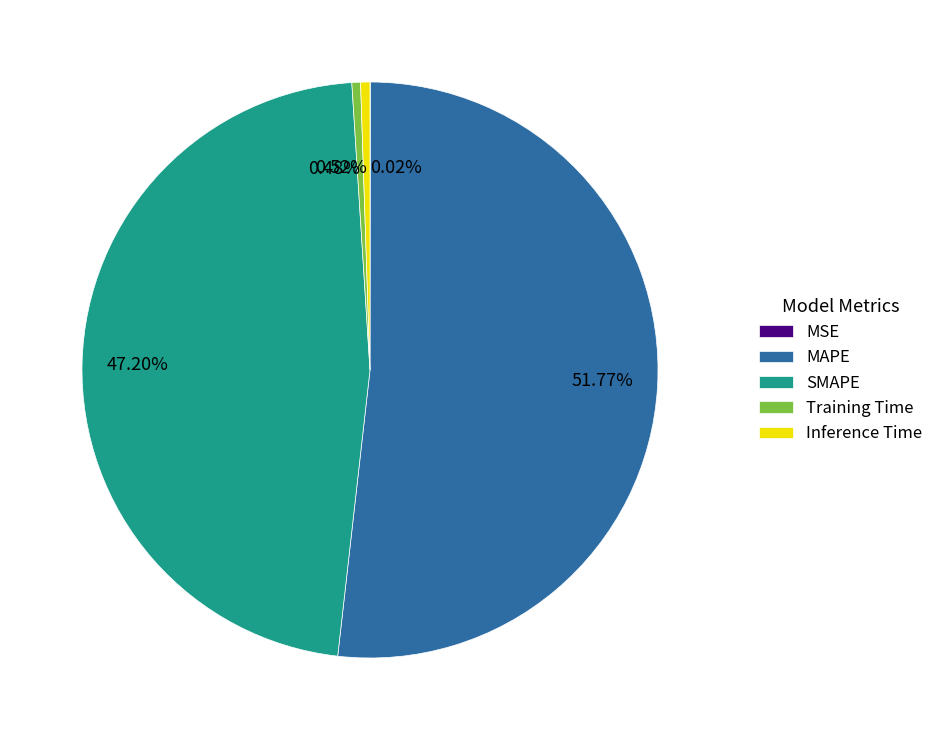

Which slice represents more than half of the pie?

MAPE